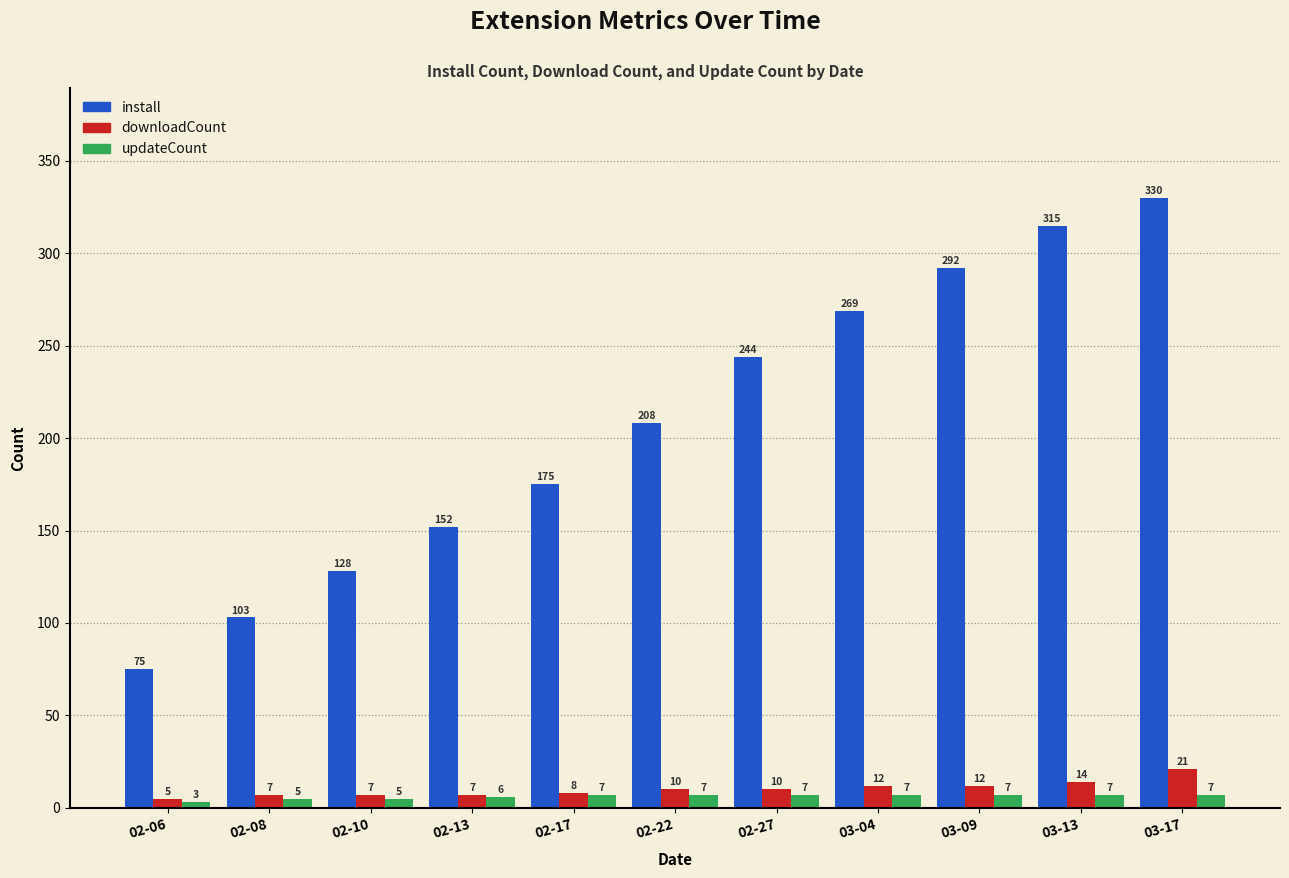

List the series in order of their peak value, highest first.

install, downloadCount, updateCount